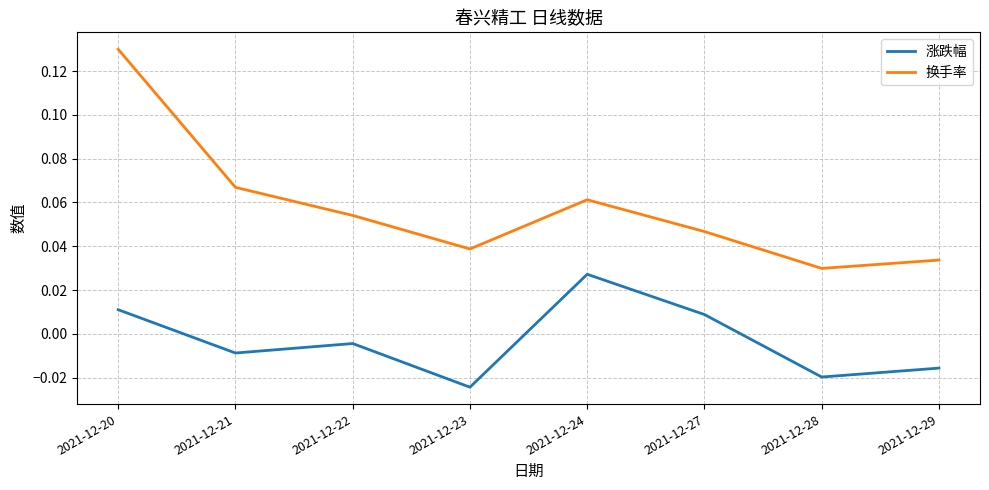

Is the value of 换手率 at 2021-12-29 greater than the value of 涨跌幅 at 2021-12-22?

Yes